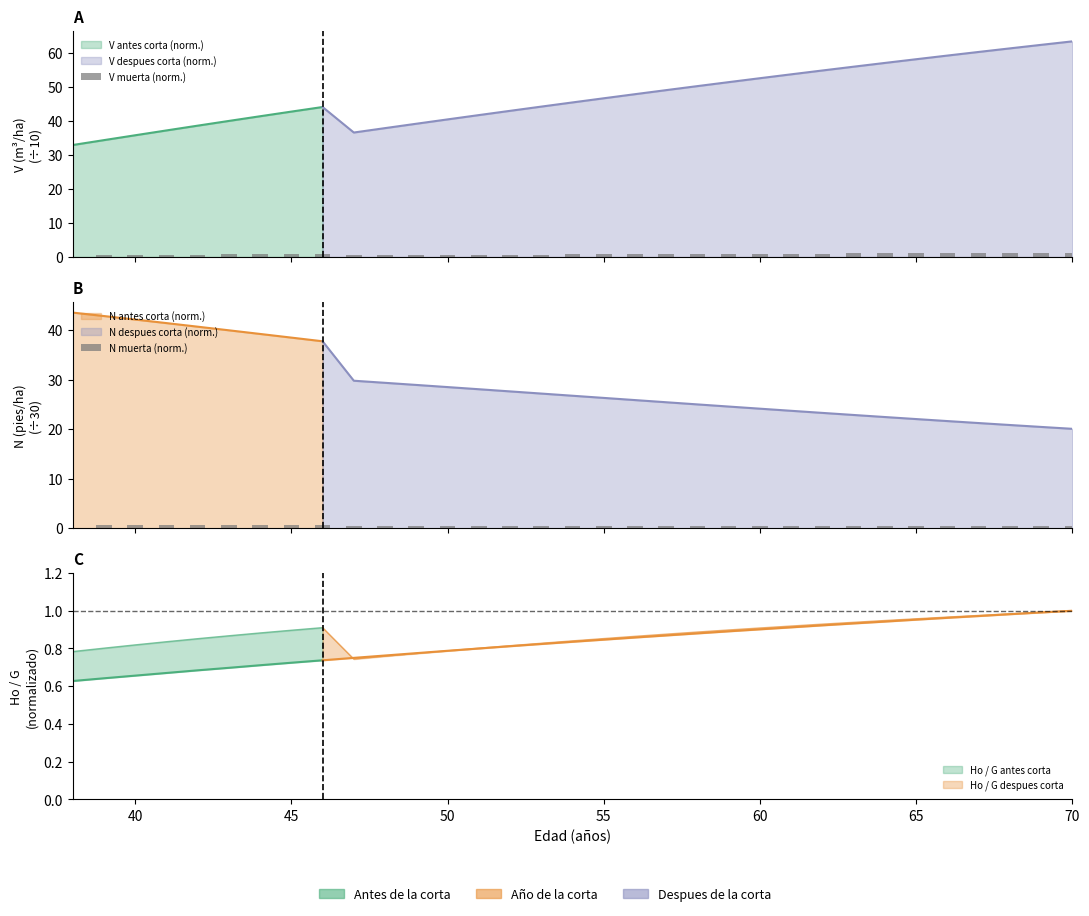

Is it true that V muerta (norm.) equals 0.3 at 23?

False